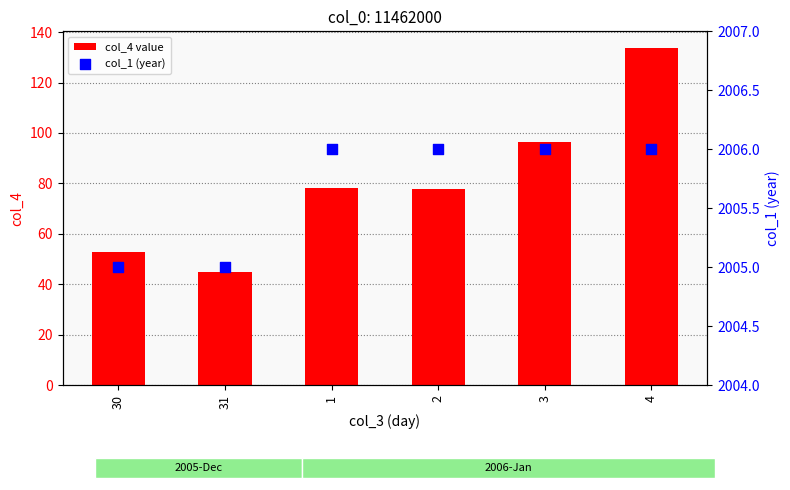

What is the total value across all series at 31?

2049.7